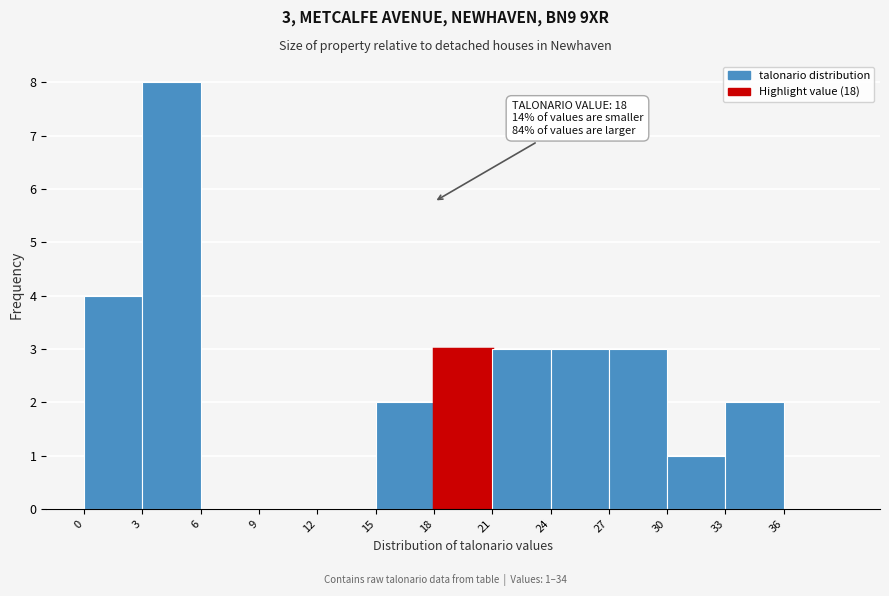

Over which range of the x-axis is the bar tallest?

3 to 6